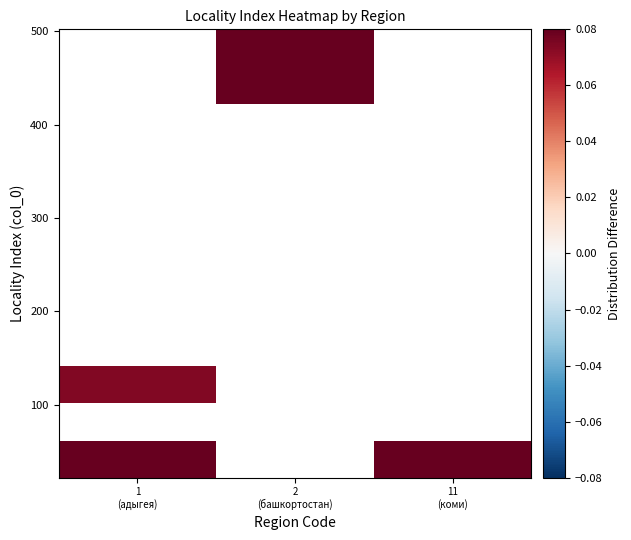

Which has a higher value, 11
(коми) or 2
(башкортостан)?

2
(башкортостан)